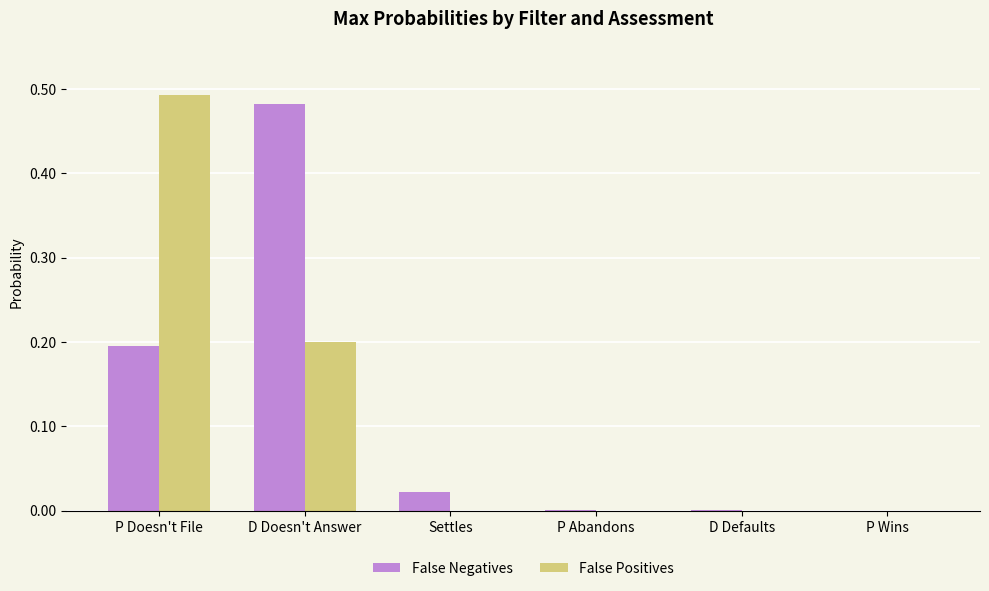

At which category does the chart reach its peak across all series?

P Doesn't File